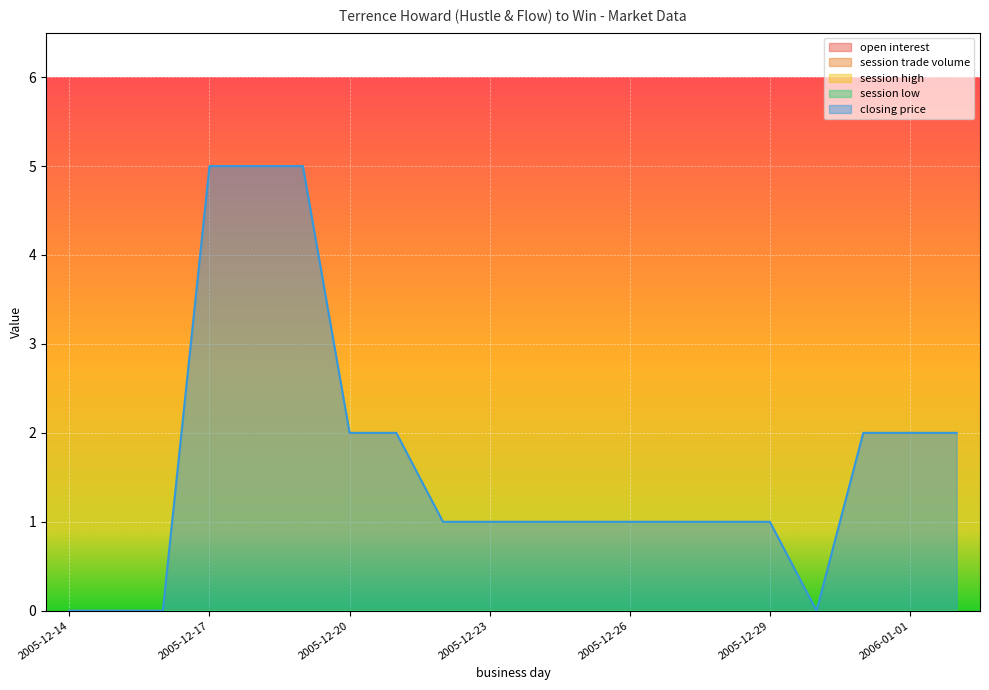

Is the value of session high at 2005-12-30 greater than the value of closing price at 2005-12-16?

No